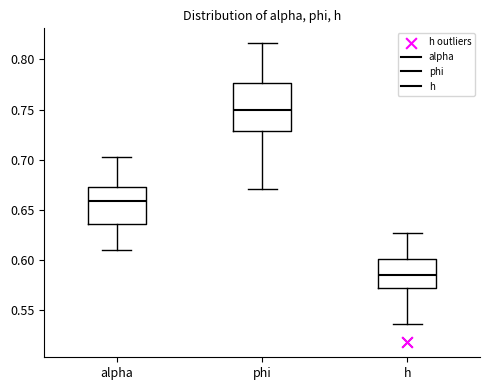

Reading left to right, transcribe this box plot: for each box, give where its median line is, the range the box spans, and where its two whiskers end, as read against the y-axis. The values are not printed on the chart, so give them approximately, as read against the axis.

alpha: median 0.660, box 0.635 to 0.675, whiskers 0.610 to 0.705
phi: median 0.750, box 0.730 to 0.775, whiskers 0.670 to 0.815
h: median 0.585, box 0.570 to 0.600, whiskers 0.535 to 0.625